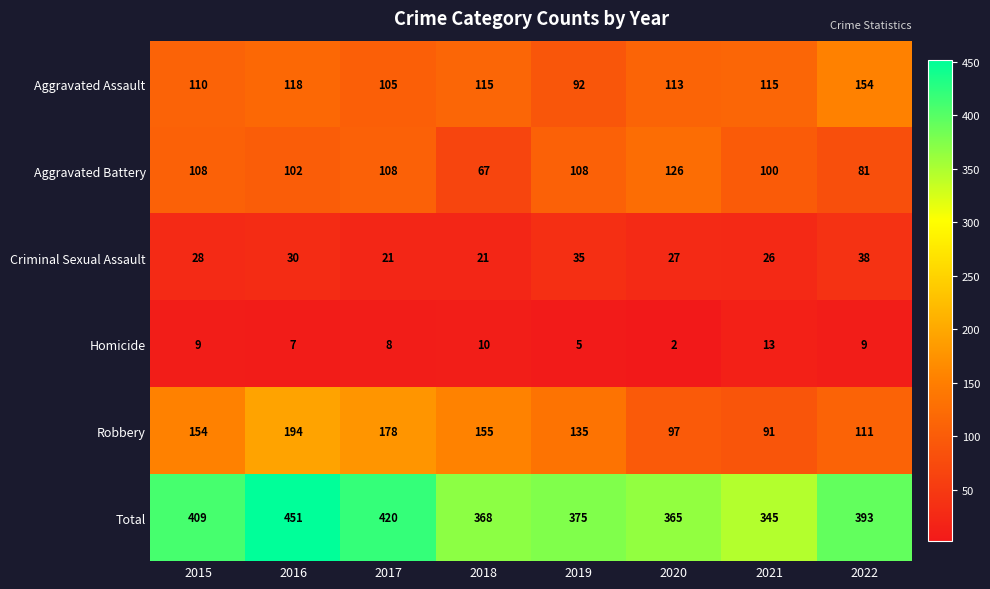

The Total series shows 624 at 2019. True or false?

False